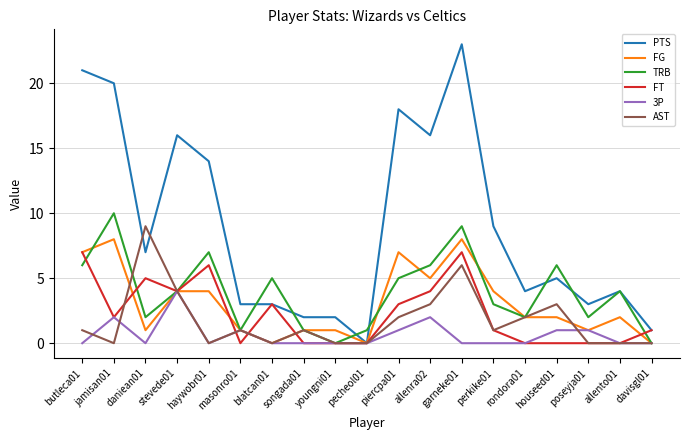

True or false: PTS has a value of 7 at allento01.

False